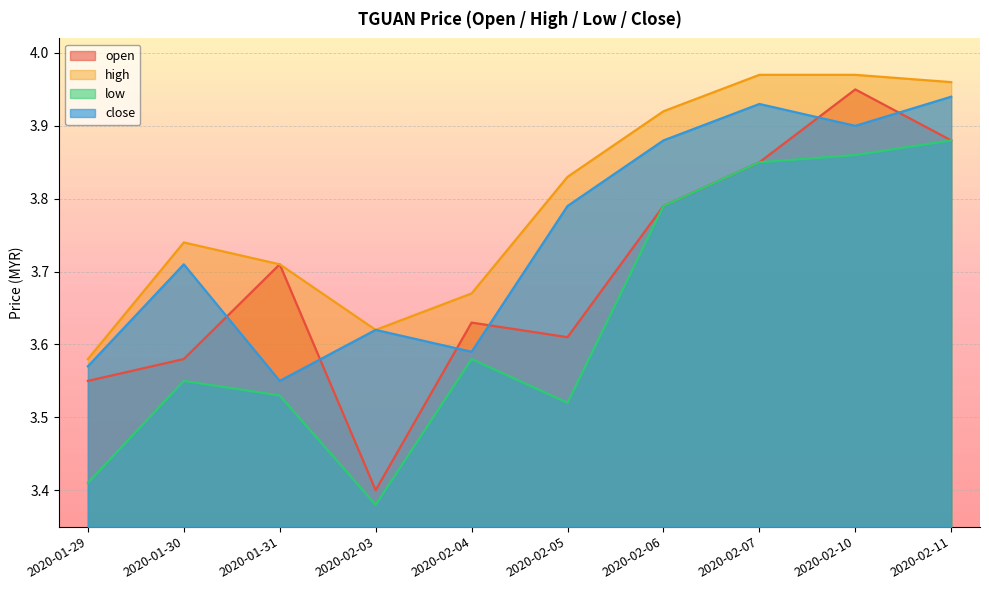

At how many categories does at least one series exceed 3?

10